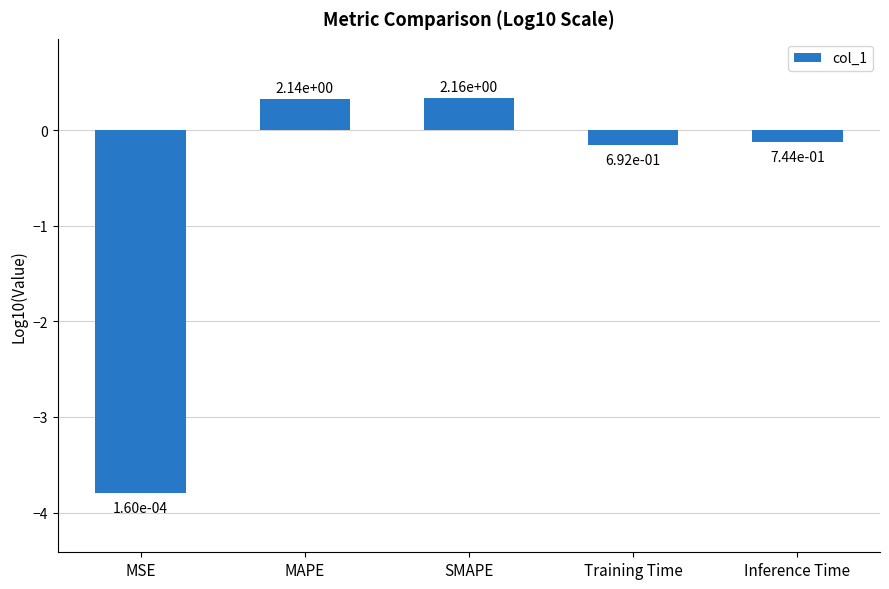

Are the bars horizontal?

No